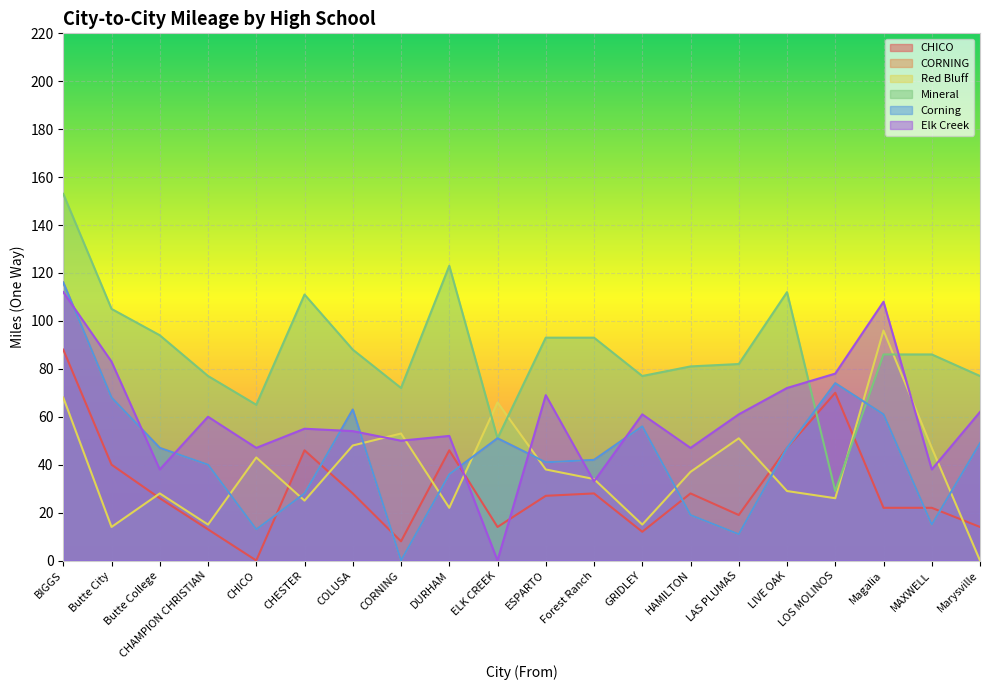

What is the difference between the second highest and minimum values in the CHICO series?

70